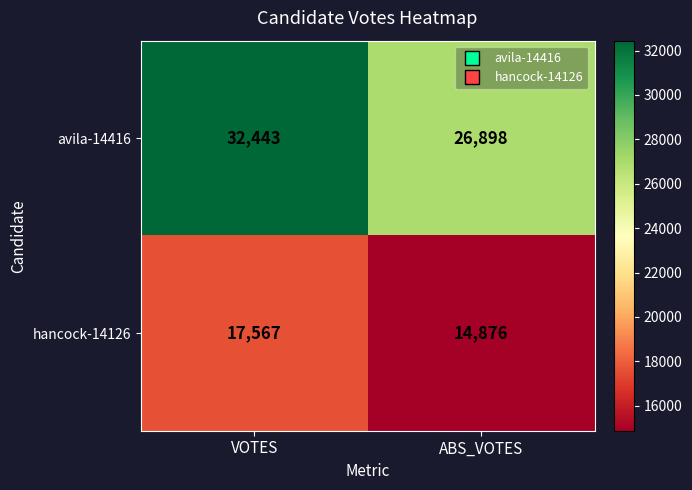

At how many categories does at least one series exceed 30600?

1